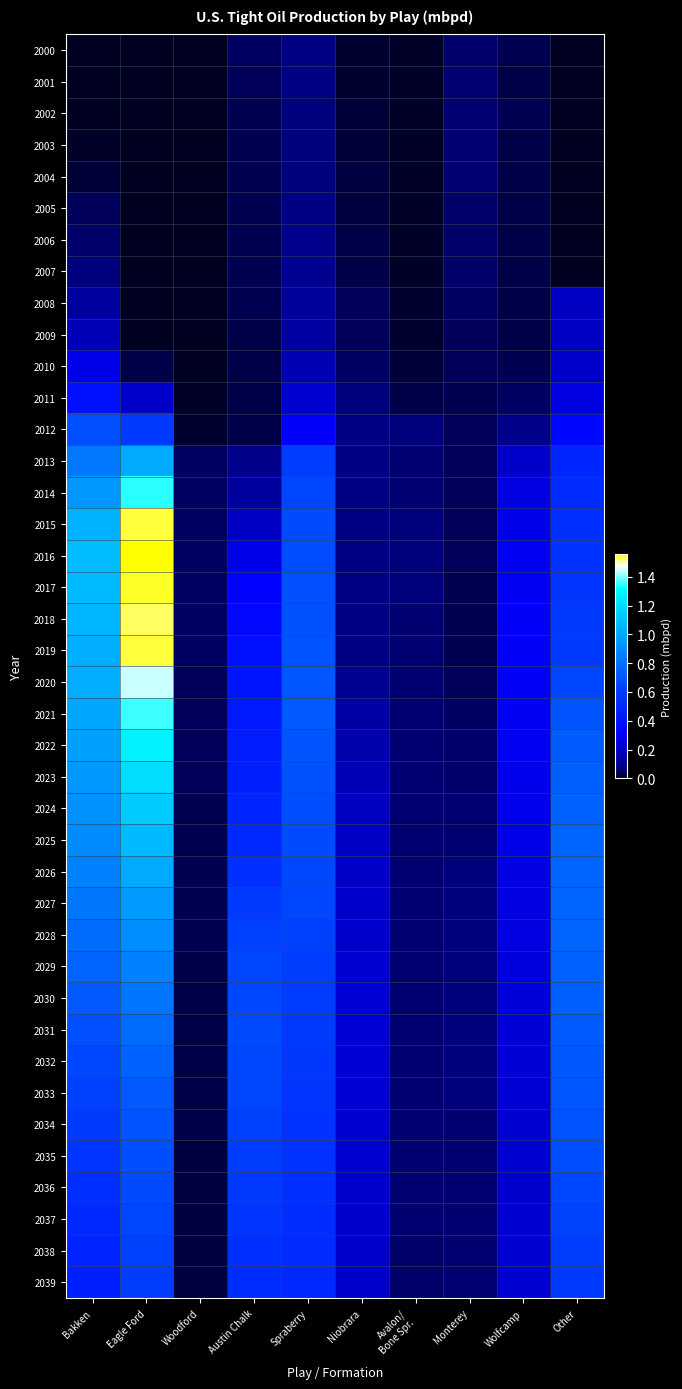

At how many categories does at least one series exceed 1?

2